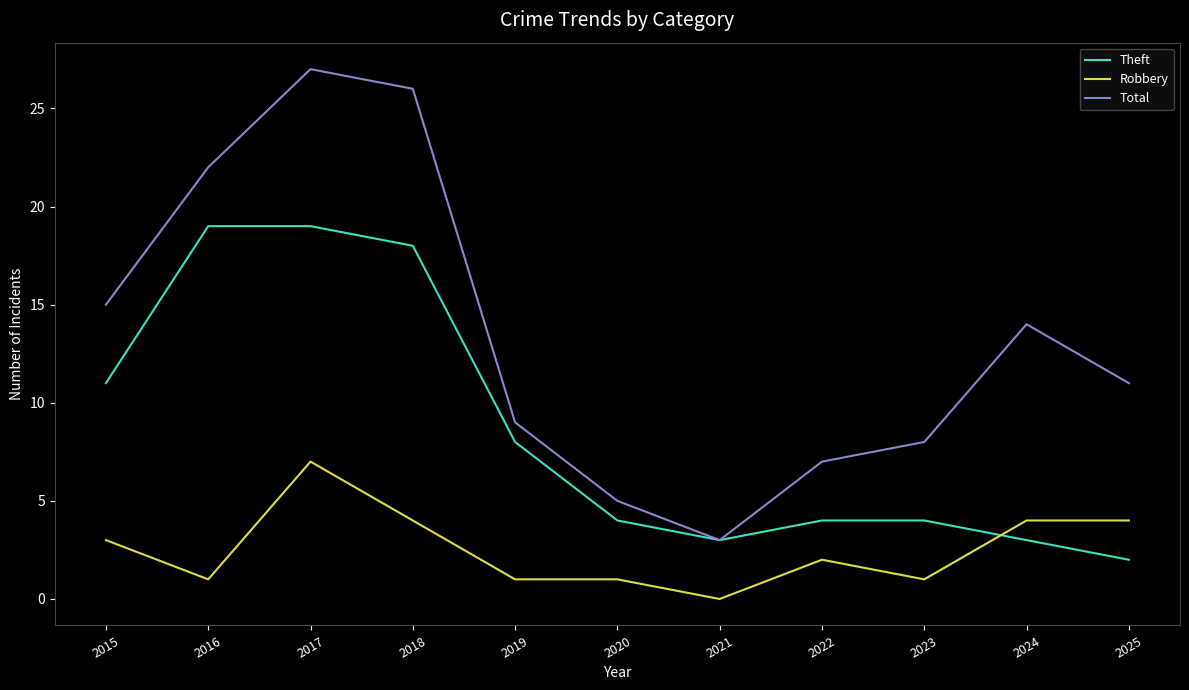

What is the total value across all series at 2017?

53